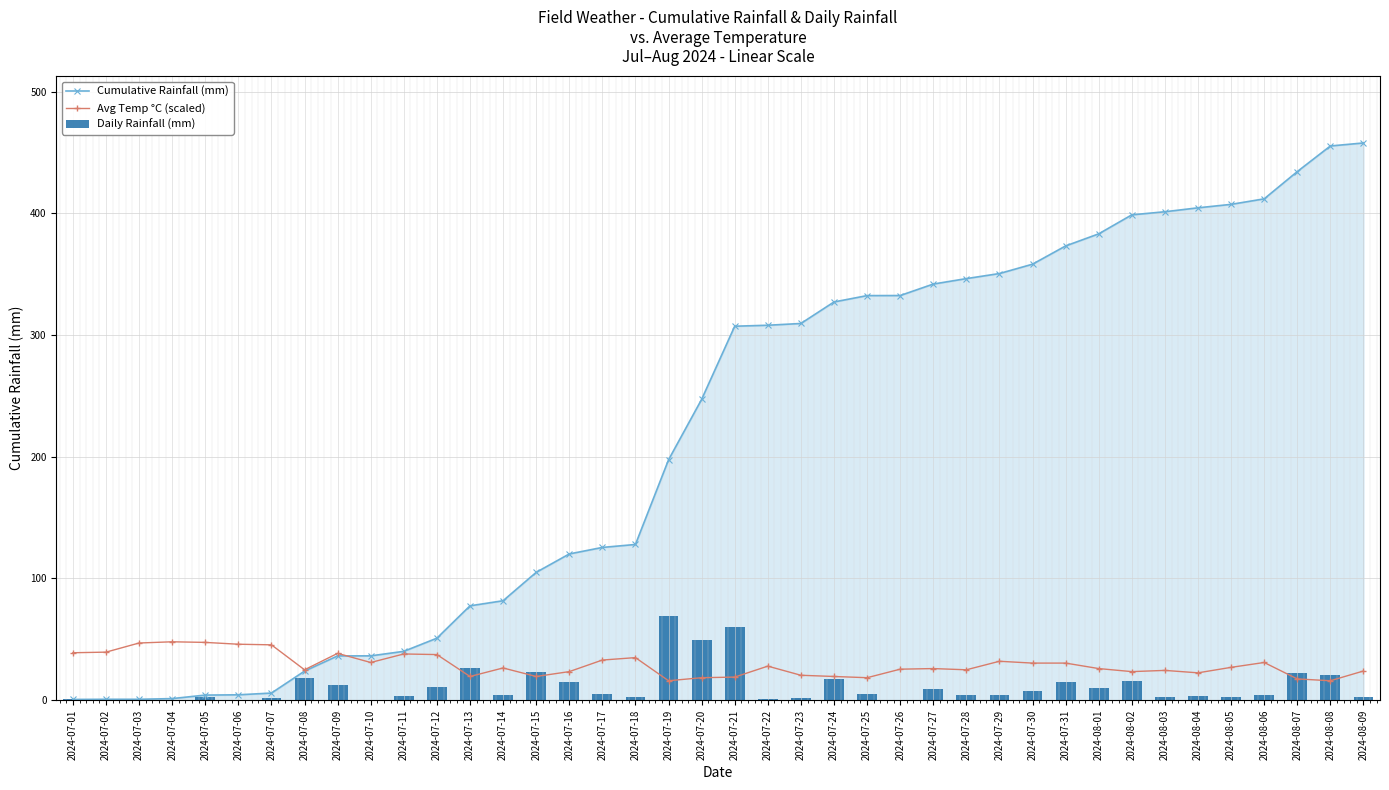

Are the bars horizontal?

No